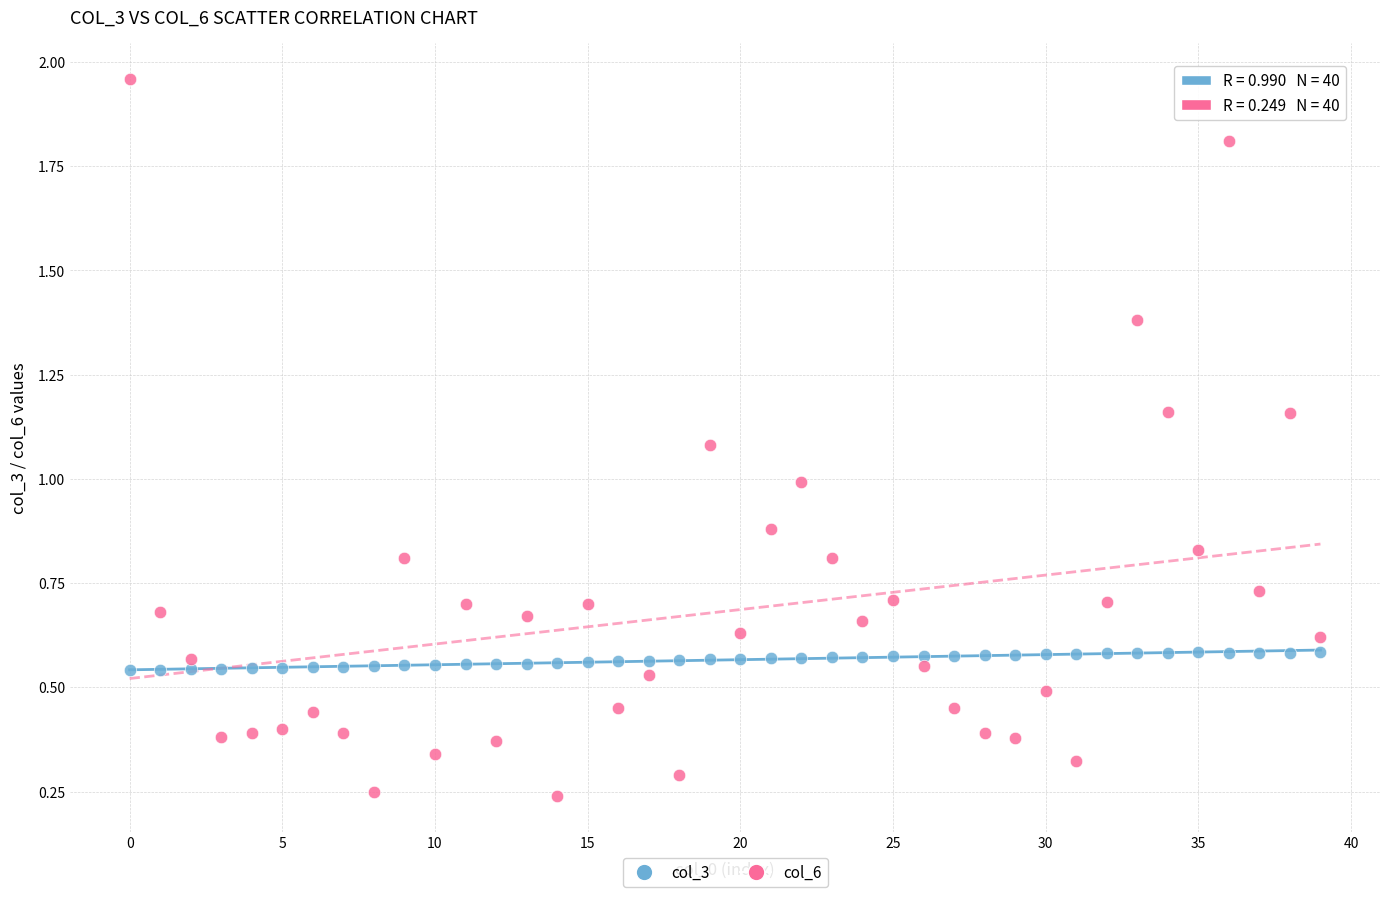

Which series contains the highest Y value?

col_6